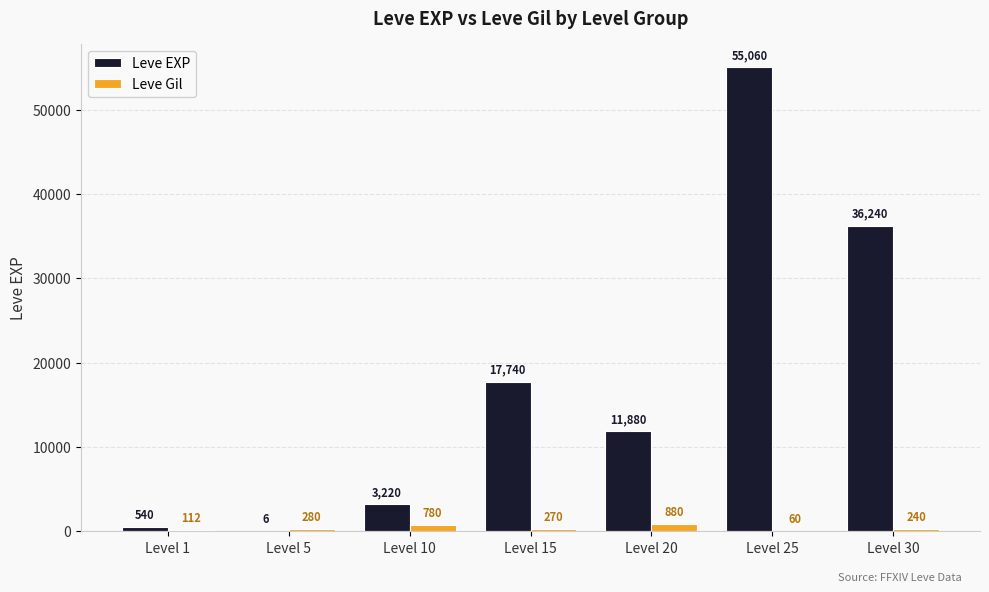

Does the chart contain stacked bars?

No